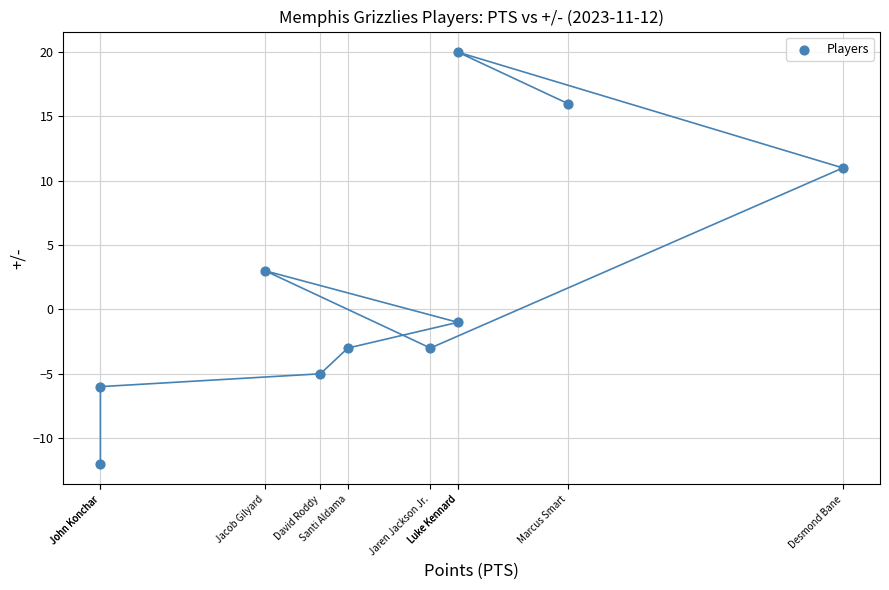

What is the range of X values (max minus min)?

27